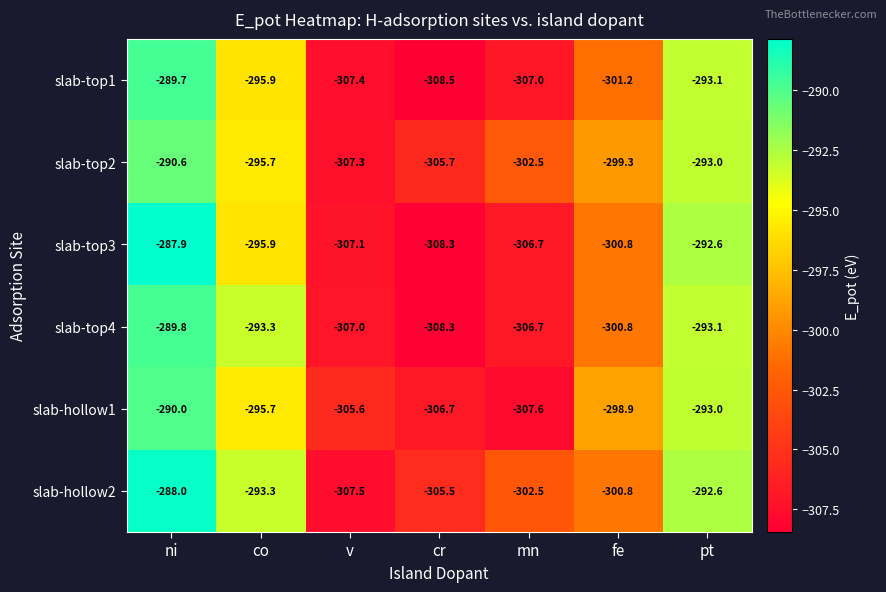

What is the sum of all slab-hollow2 values?

-2090.2